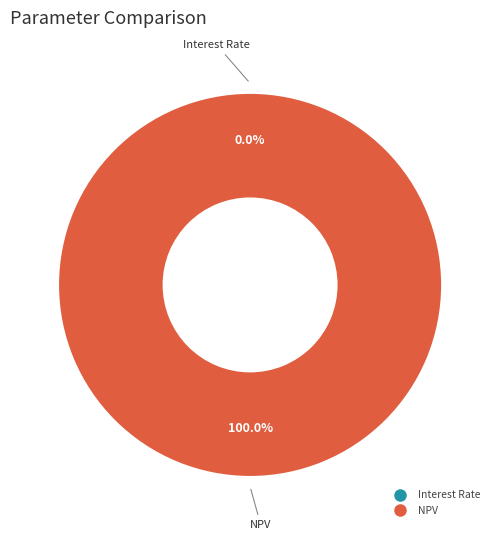

What is the largest slice in the pie chart?

NPV